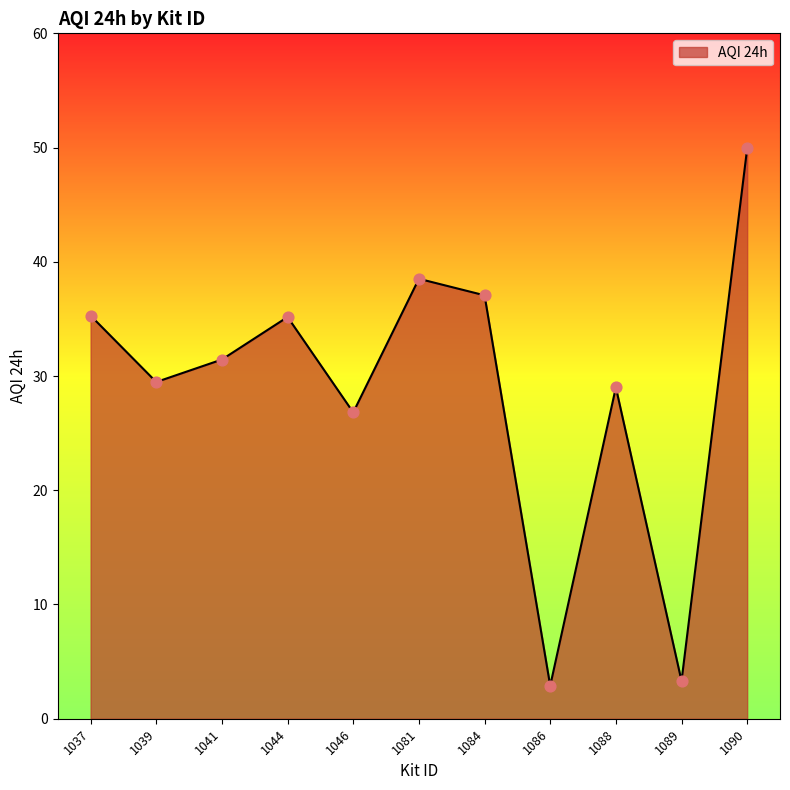

What is the change in value from 1037 to 1089?

-32.0